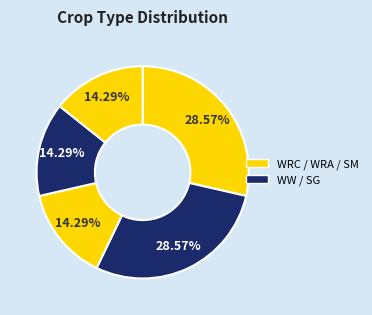

Count the number of slices in the pie.

5